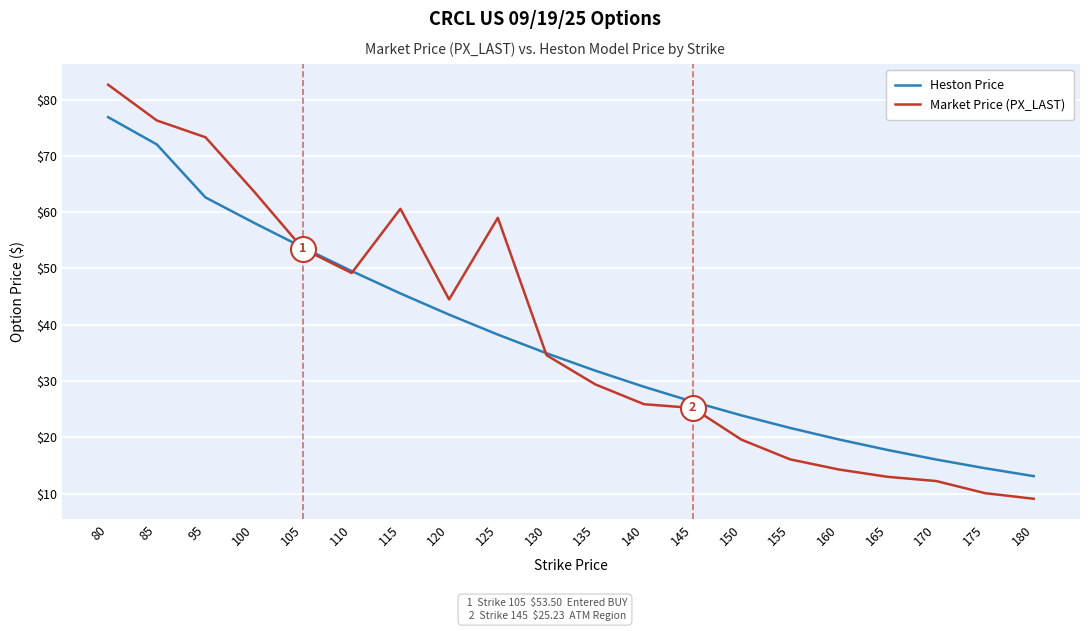

The Heston Price series shows 14.5 at 175. True or false?

True